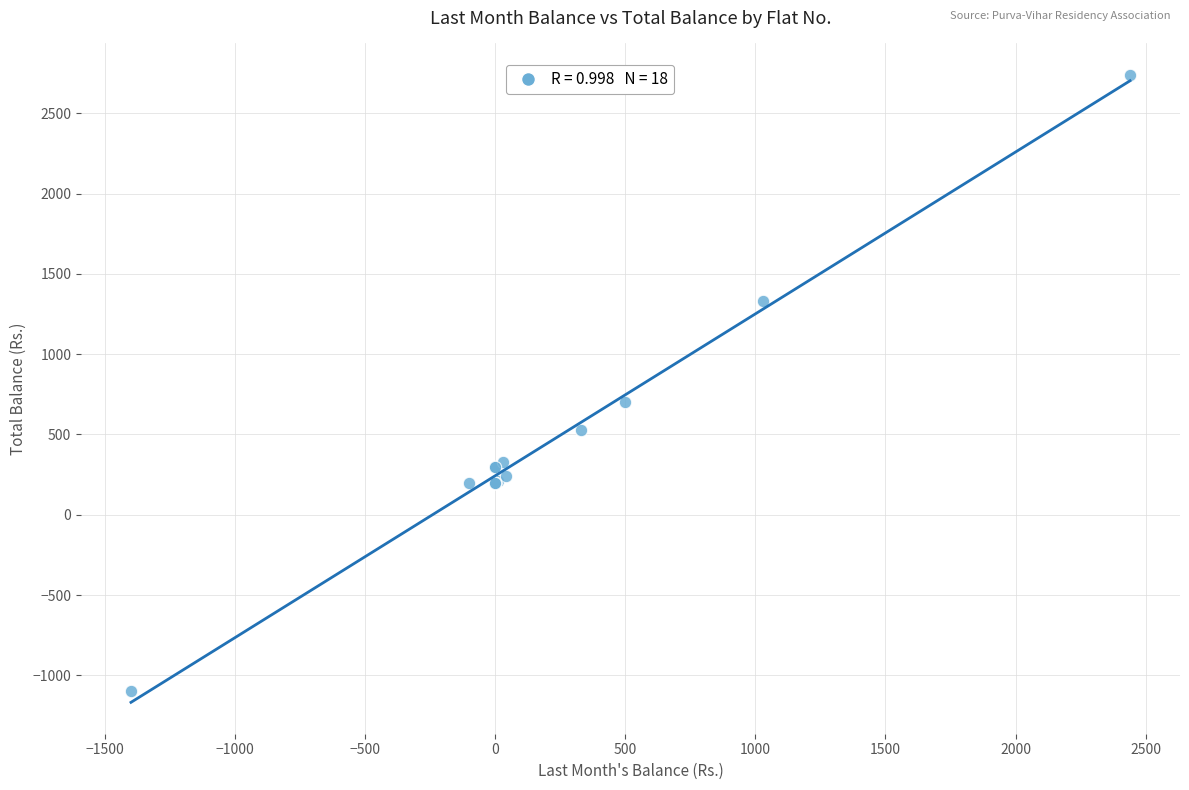

What Y value in the scatter plot is closest to 820?

700